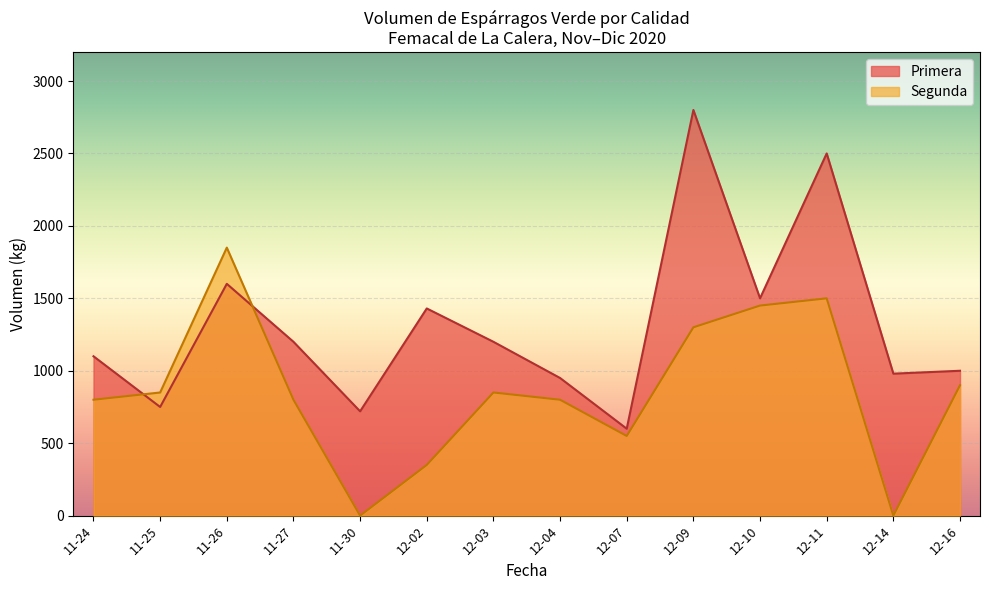

At which label is Segunda closest to 1100?

2020-12-09